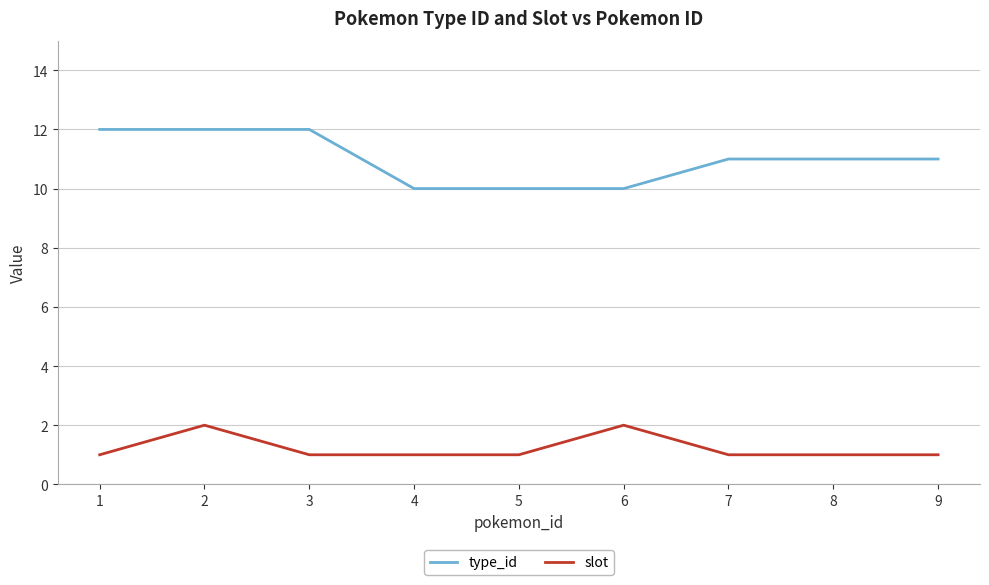

What is the spread (max minus min) of values at 7?

10